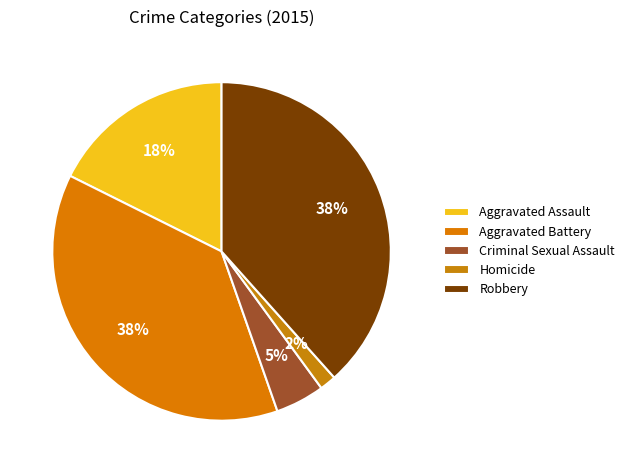

Approximately how many times larger is the value at Criminal Sexual Assault compared to Aggravated Assault?

0.3